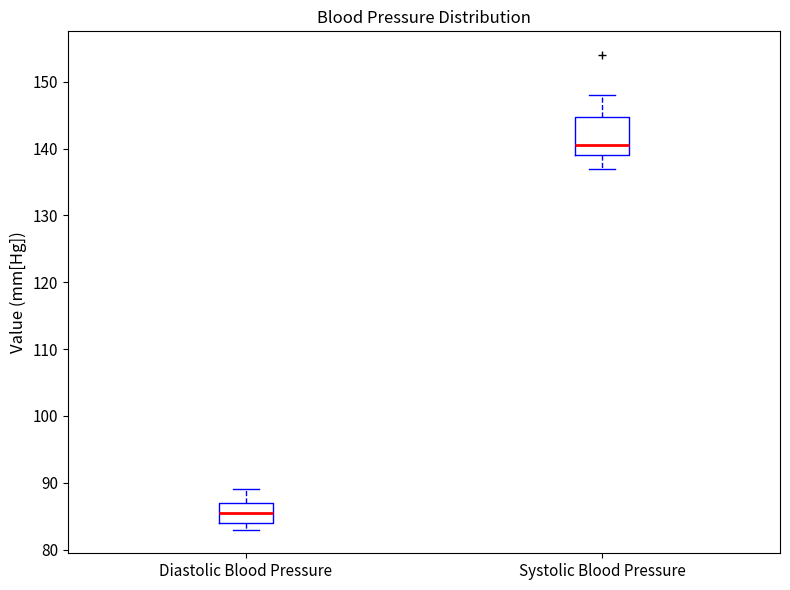

Which box has the lowest median line?

Diastolic Blood Pressure